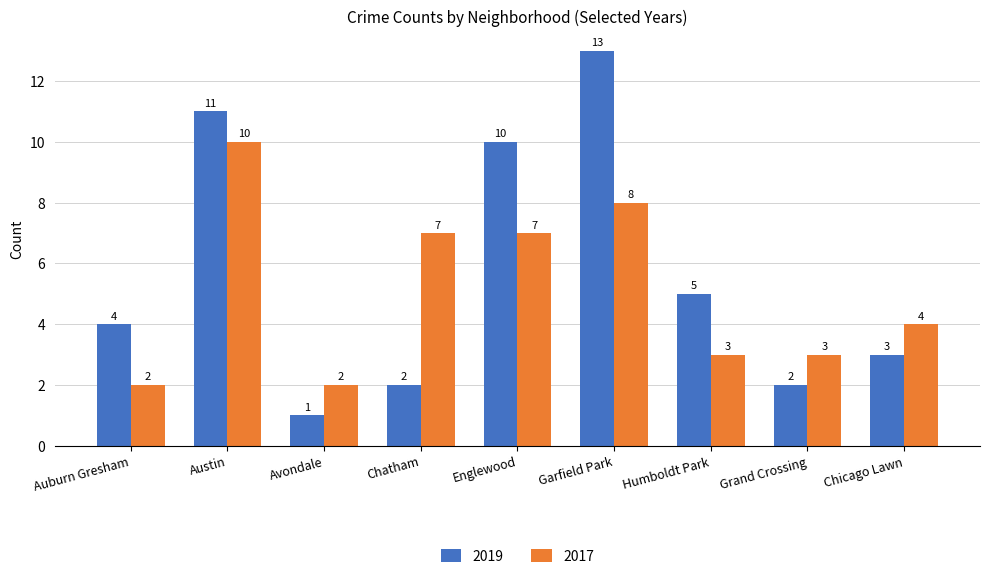

What is the value of the 2019 bar at the 5th from the left?

10